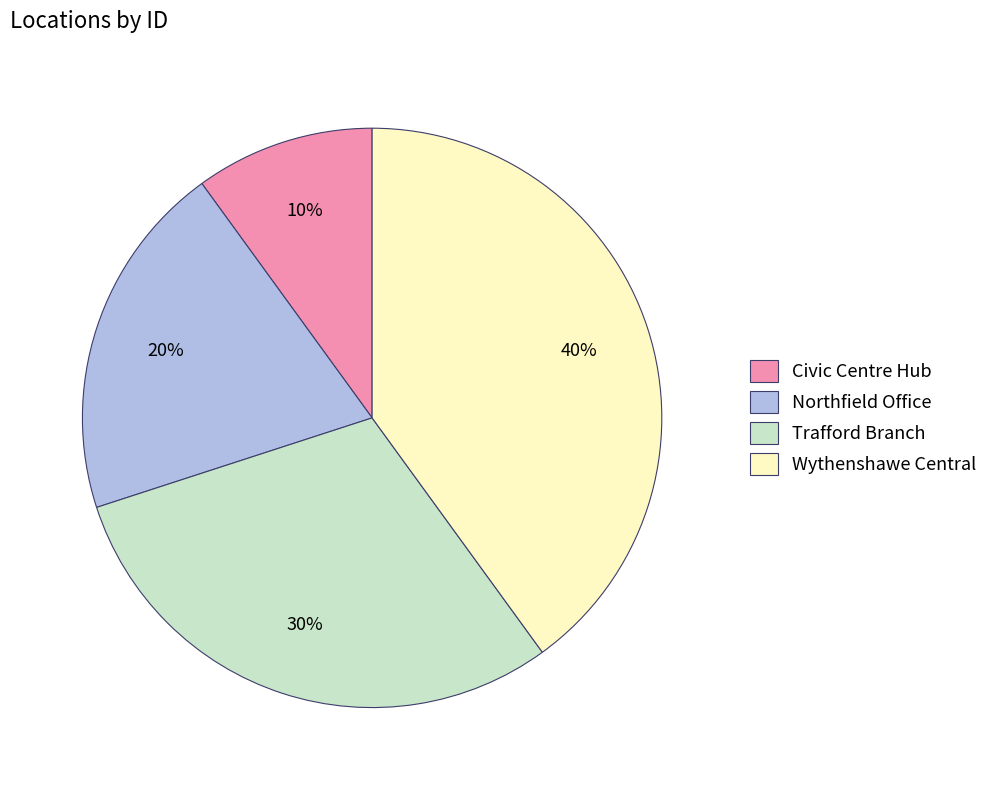

Which slice is the smallest?

Civic Centre Hub